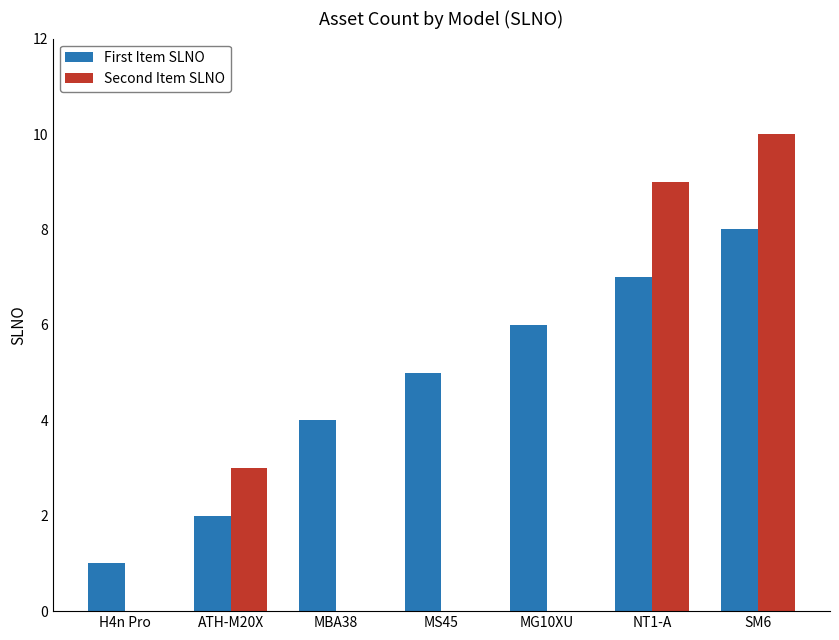

How many distinct data groups are displayed?

2